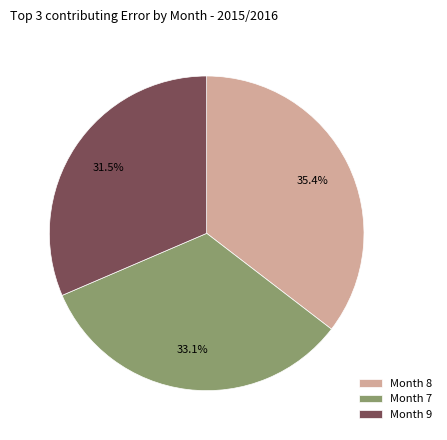

Is there any slice that represents more than half of the pie?

No